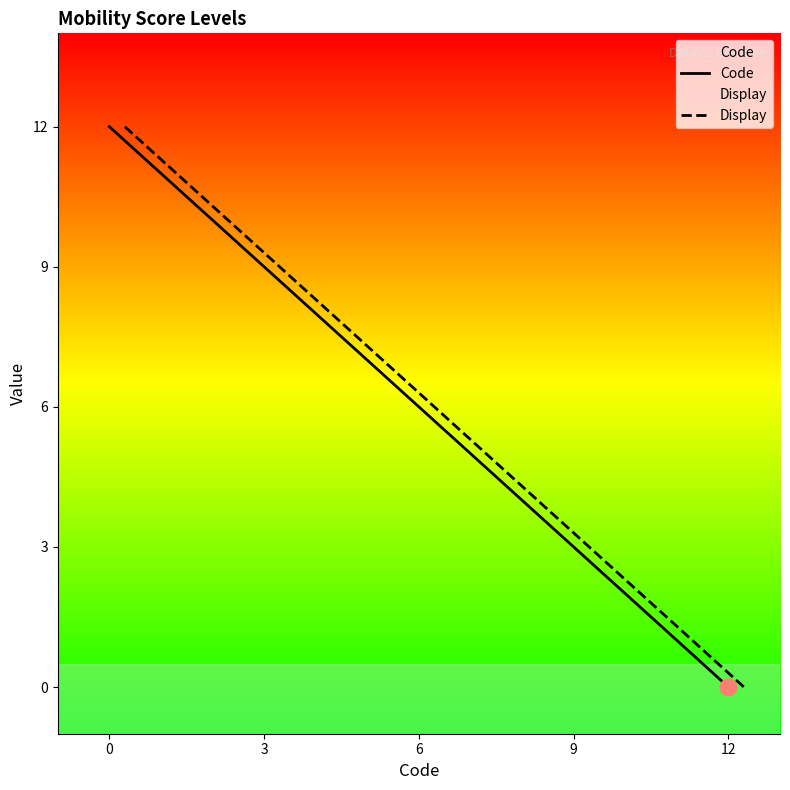

True or false: Display and Code intersect in this chart.

False